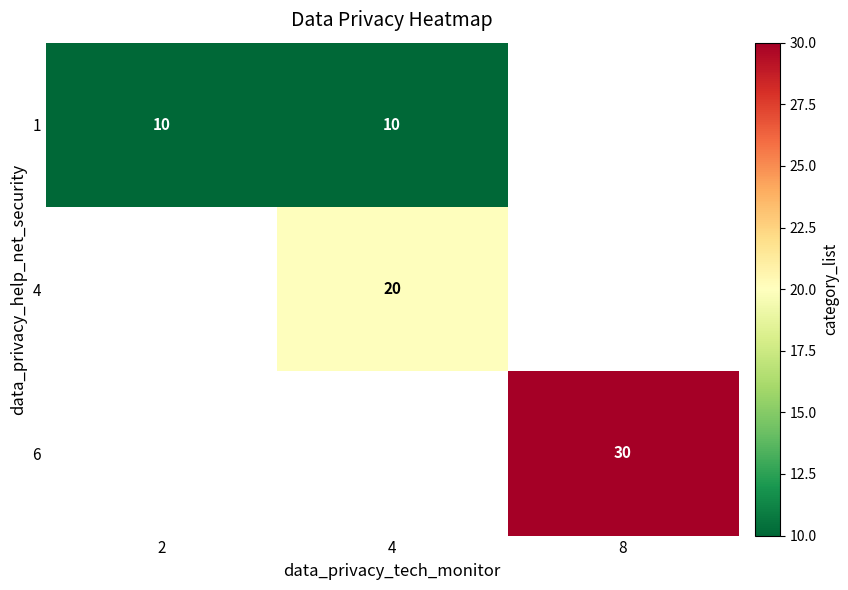

Is it true that 6 equals 30 at 8?

True